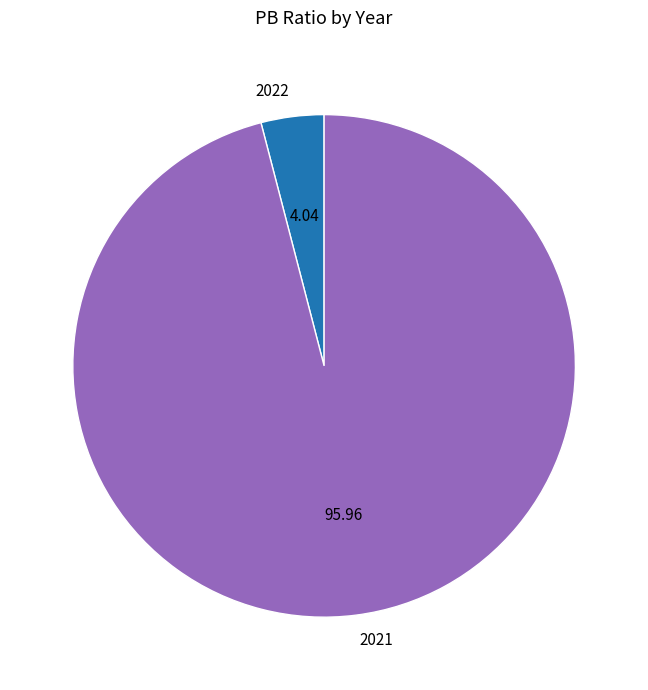

Is there any slice that represents more than half of the pie?

Yes